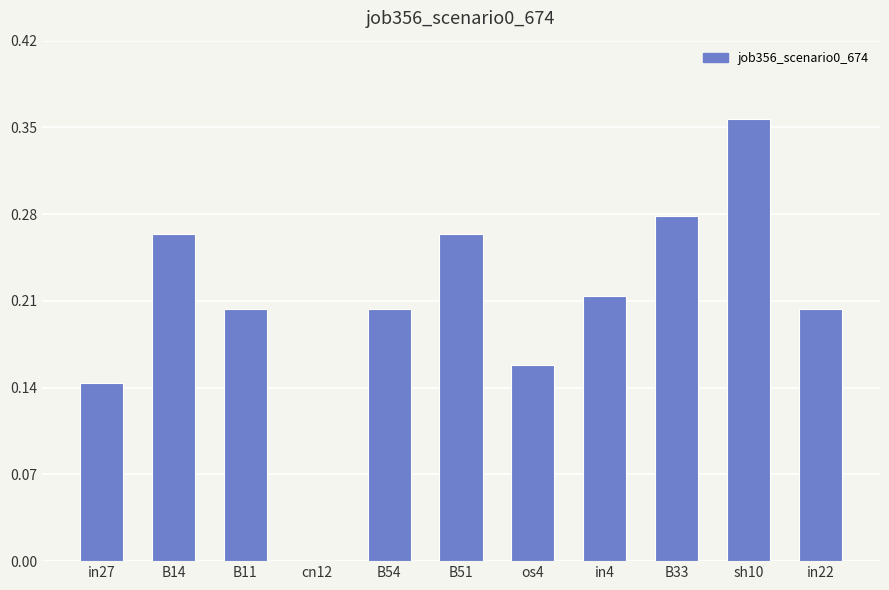

Which has a higher value, B11 or os4?

B11